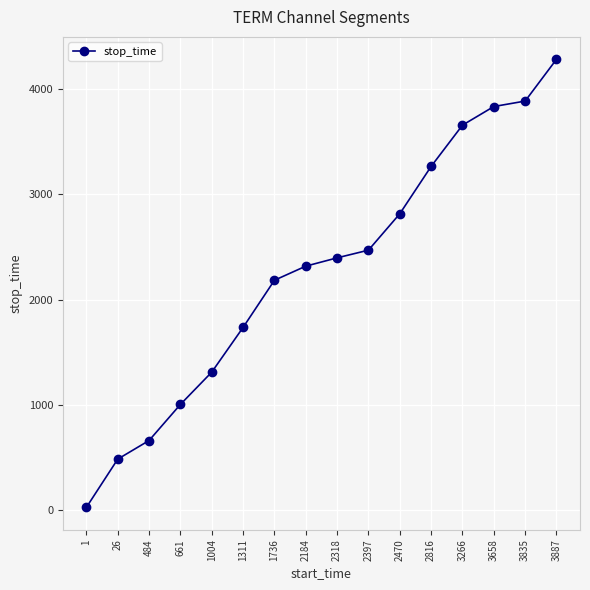

Which label corresponds to the largest value in the chart?

3887